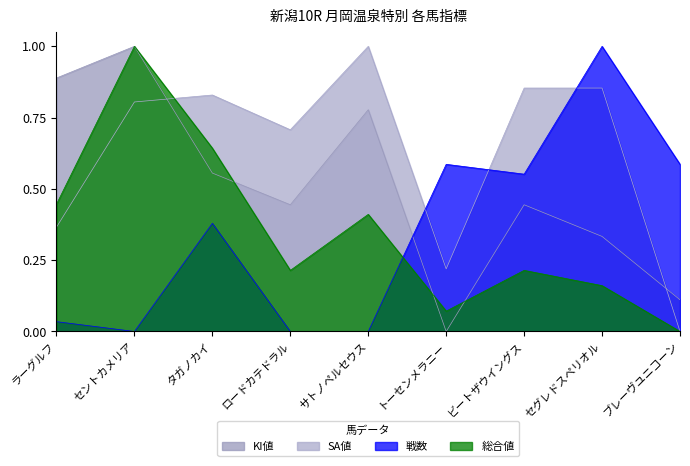

Is it true that KI値 equals 0.1 at ブレーヴユニコーン?

True